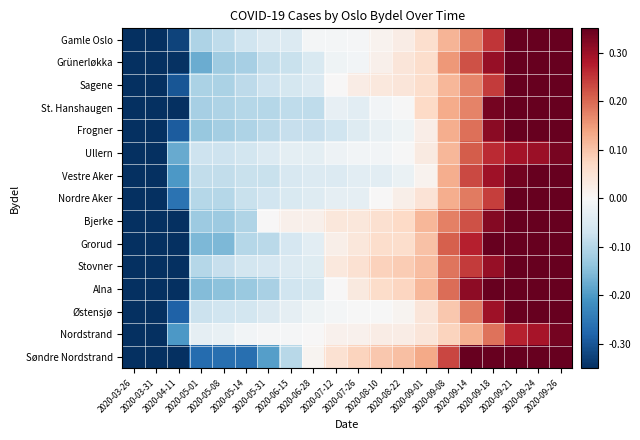

What is the total value across all series at 2020-09-18?

4.6